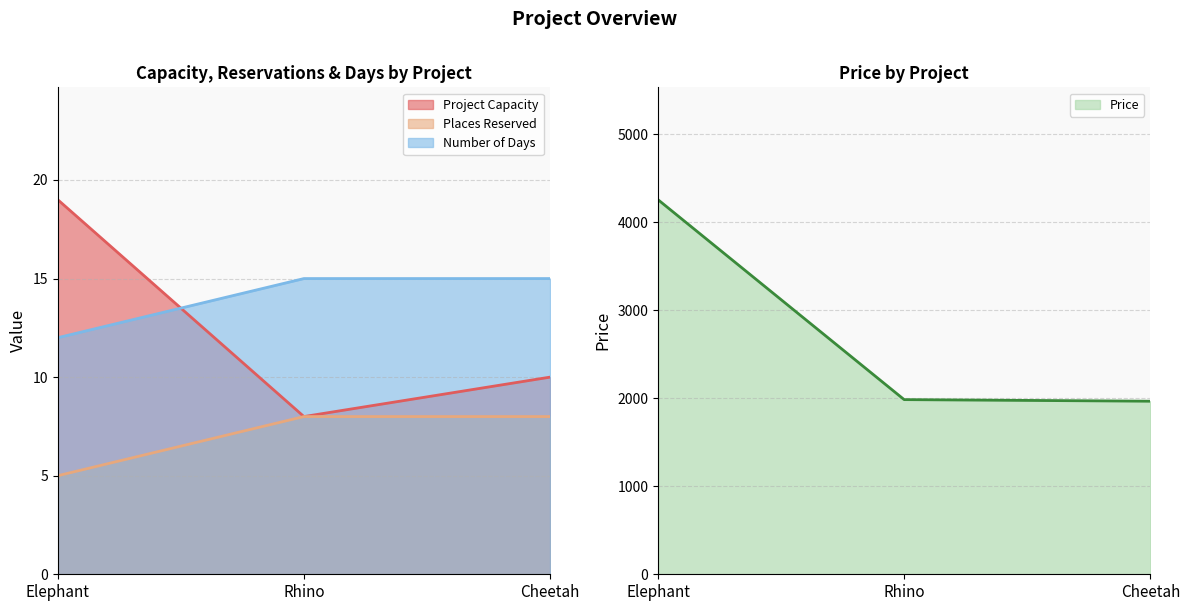

Rank the categories by Project Capacity value from lowest to highest.

Rhino, Cheetah, Elephant